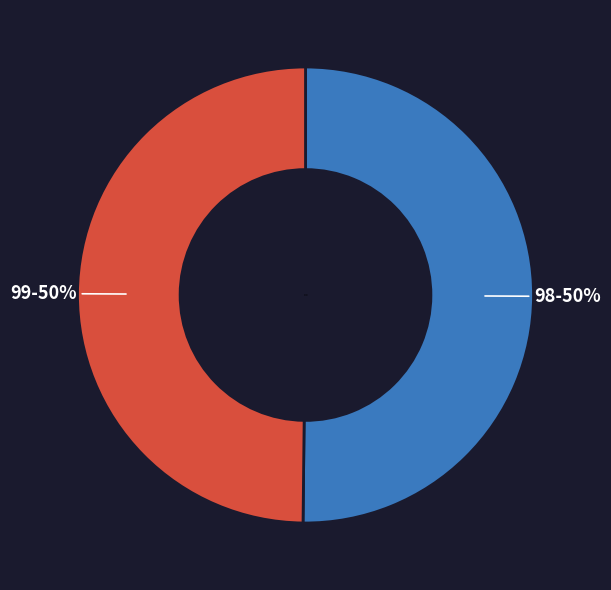

What is the ratio of the value at 99 to the value at 98?

1.0